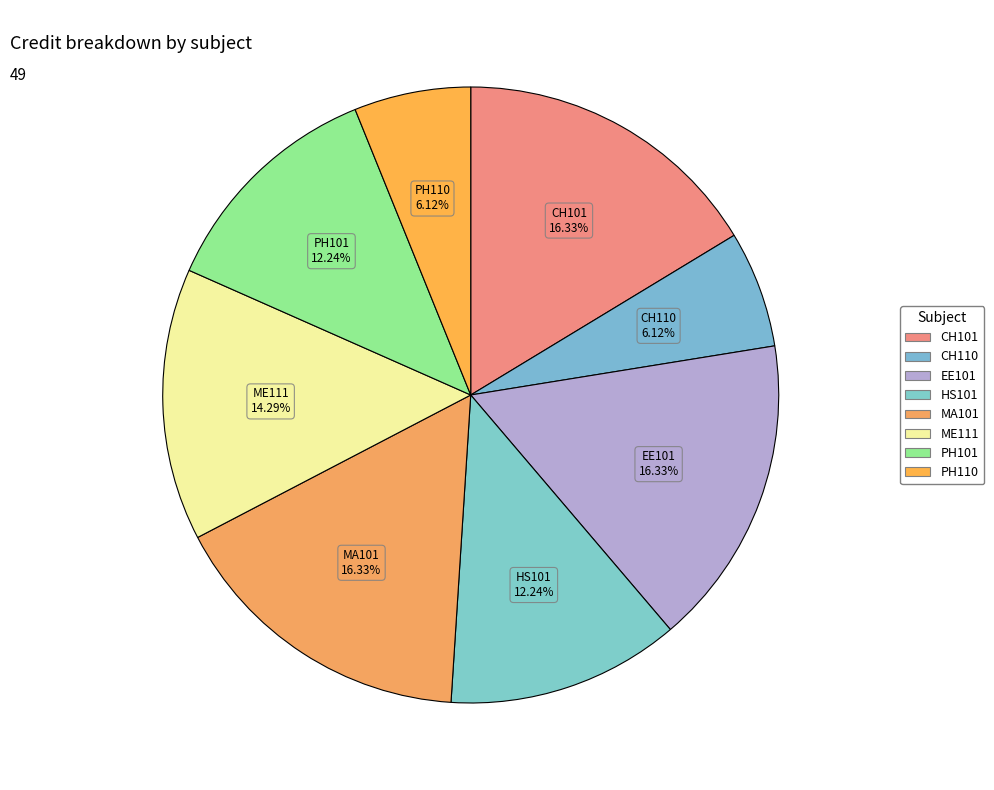

How many slices are in this pie chart?

8